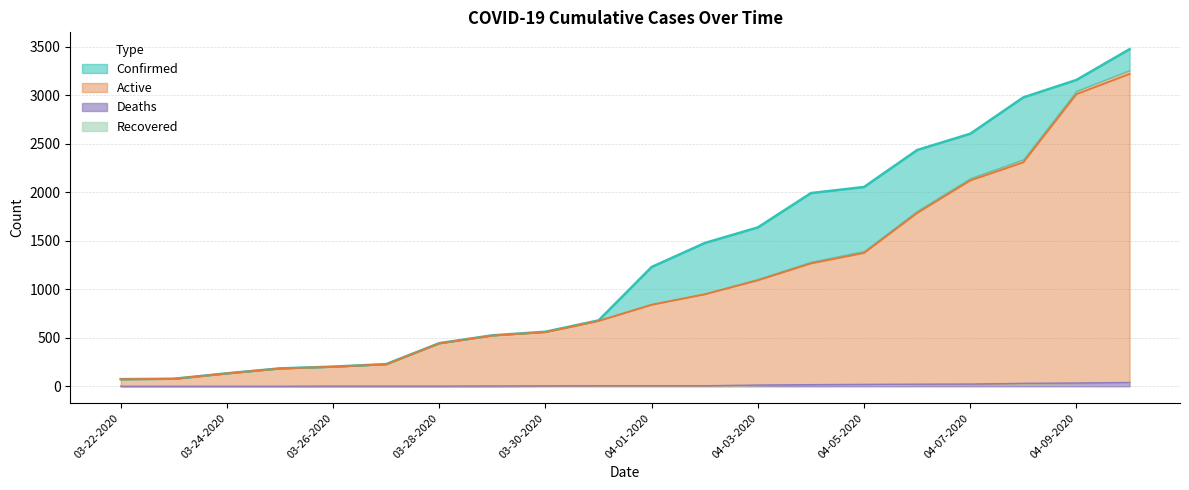

Where does the Confirmed series first go above 1231?

04-02-2020